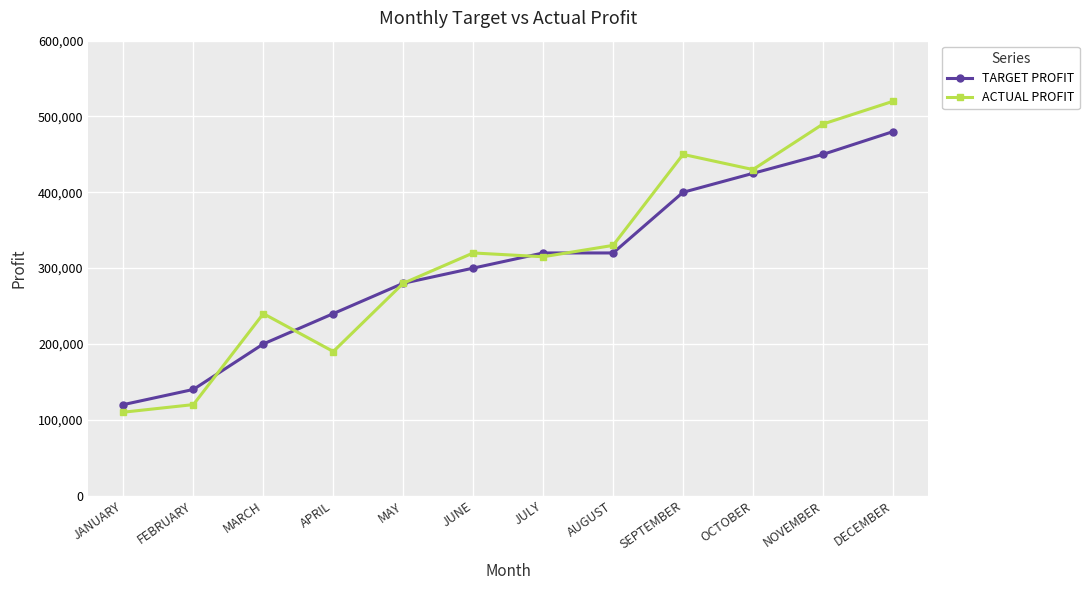

What is the sum of all ACTUAL PROFIT values?

3795000